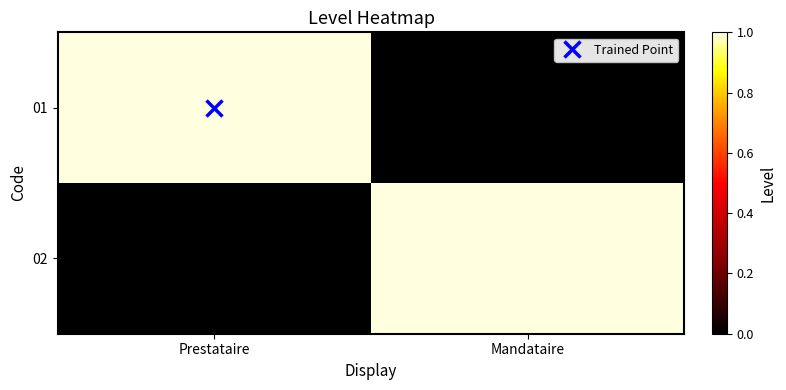

At which category does the chart reach its minimum across all series?

Mandataire